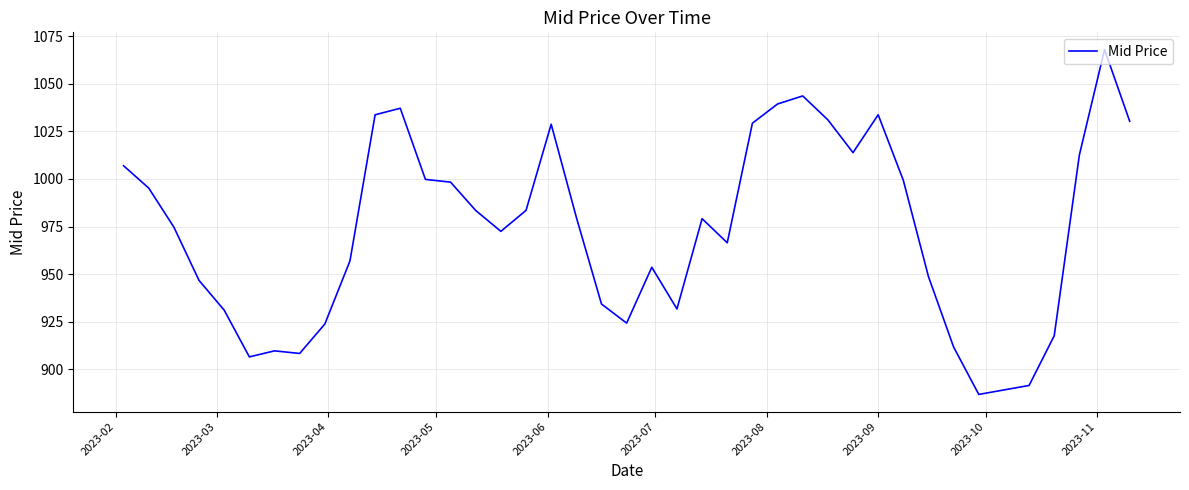

What is the minimum value shown in the chart?

886.9